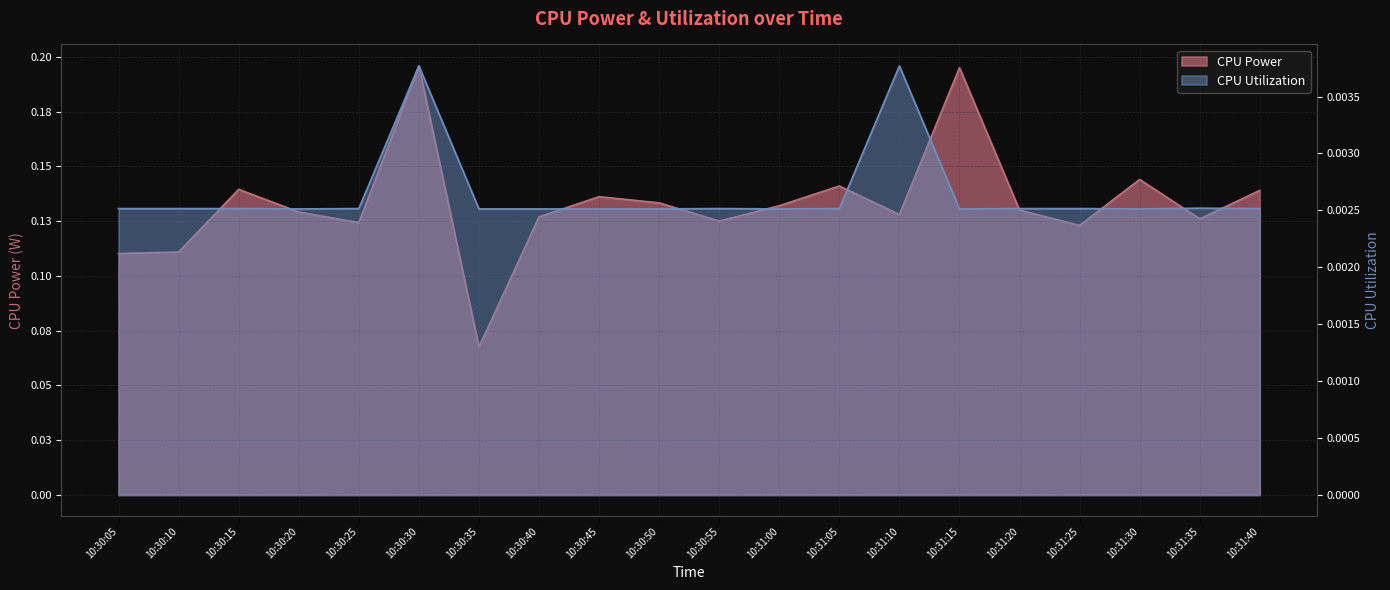

Reading right to left, list all the values displayed in this chart.

CPU Power: 0.1	0.1	0.1	0.1	0.1	0.2	0.1	0.1	0.1	0.1	0.1	0.1	0.1	0.1	0.2	0.1	0.1	0.1	0.1	0.1
CPU Utilization: 0.0	0.0	0.0	0.0	0.0	0.0	0.0	0.0	0.0	0.0	0.0	0.0	0.0	0.0	0.0	0.0	0.0	0.0	0.0	0.0